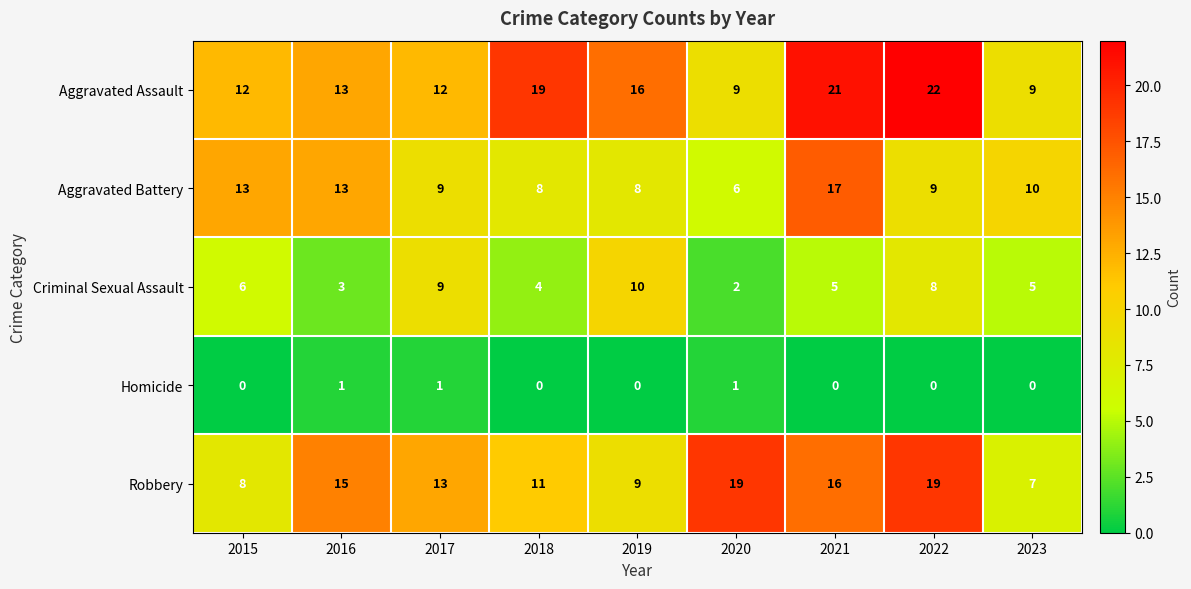

How many categories are shown in the chart?

9